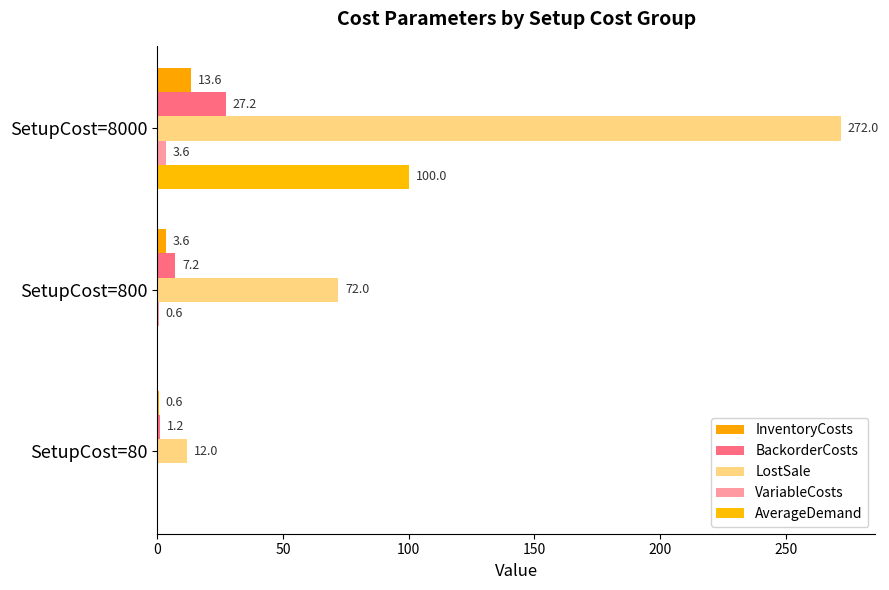

How many data points in VariableCosts are above 0?

2